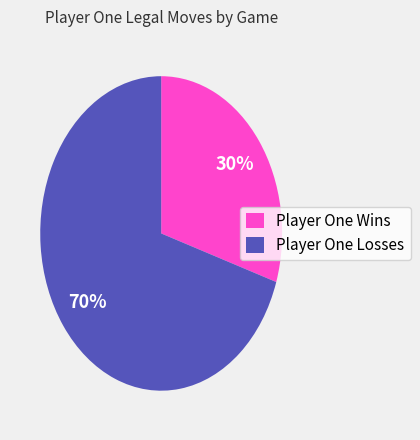

Approximately how many times larger is the value at Player One Wins compared to Player One Losses?

0.4